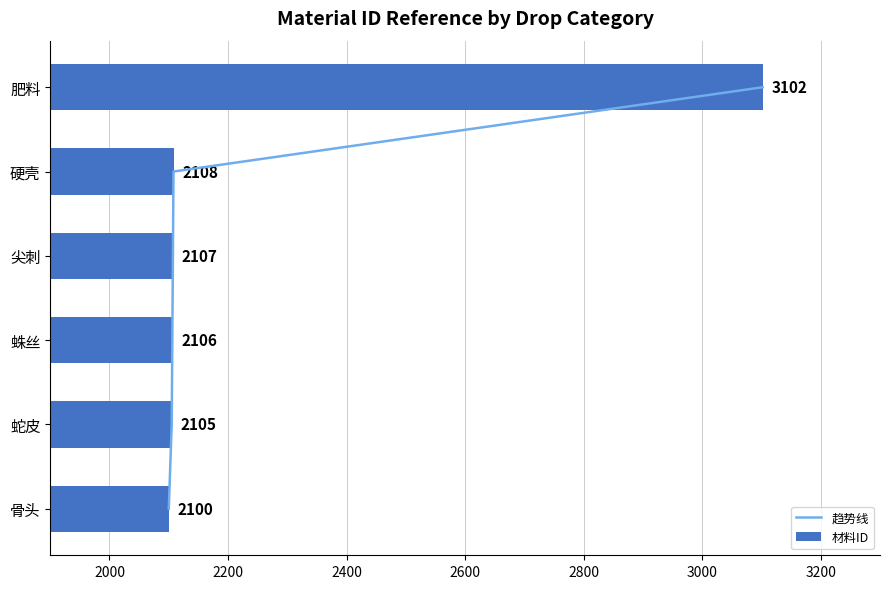

True or false: 材料ID has a value of 2106 at 蛛丝.

True